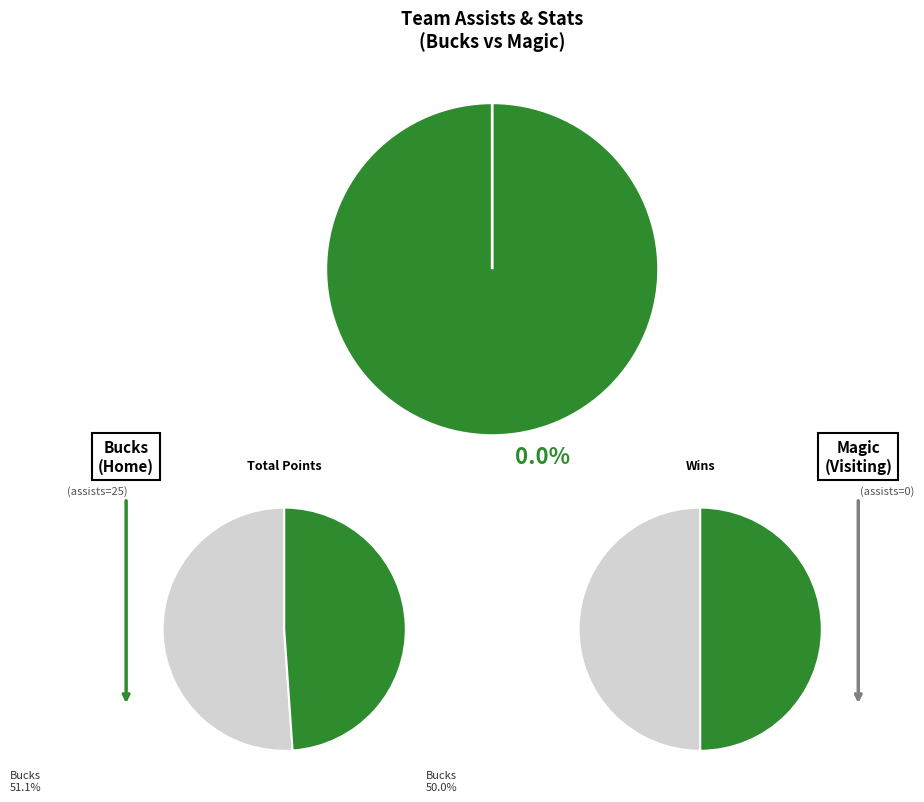

How many segments does this pie chart have?

2